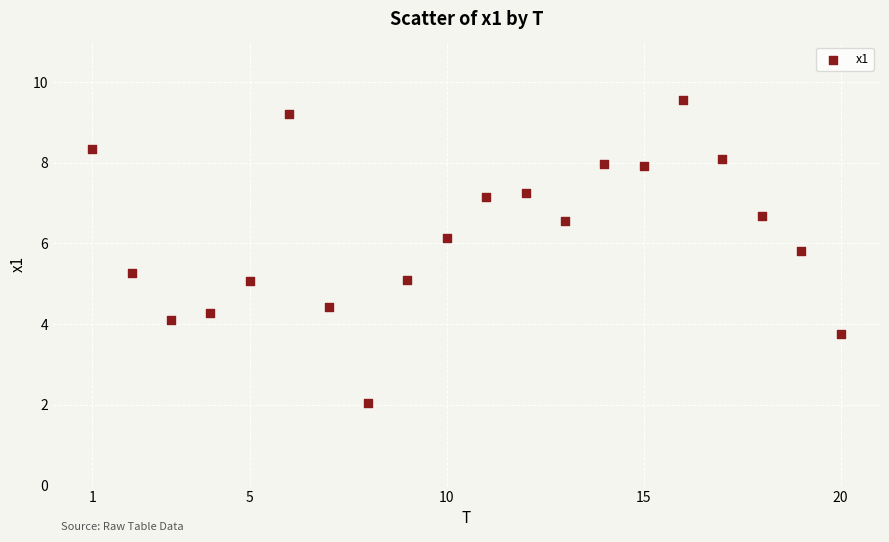

What is the range of X values (max minus min)?

19.0